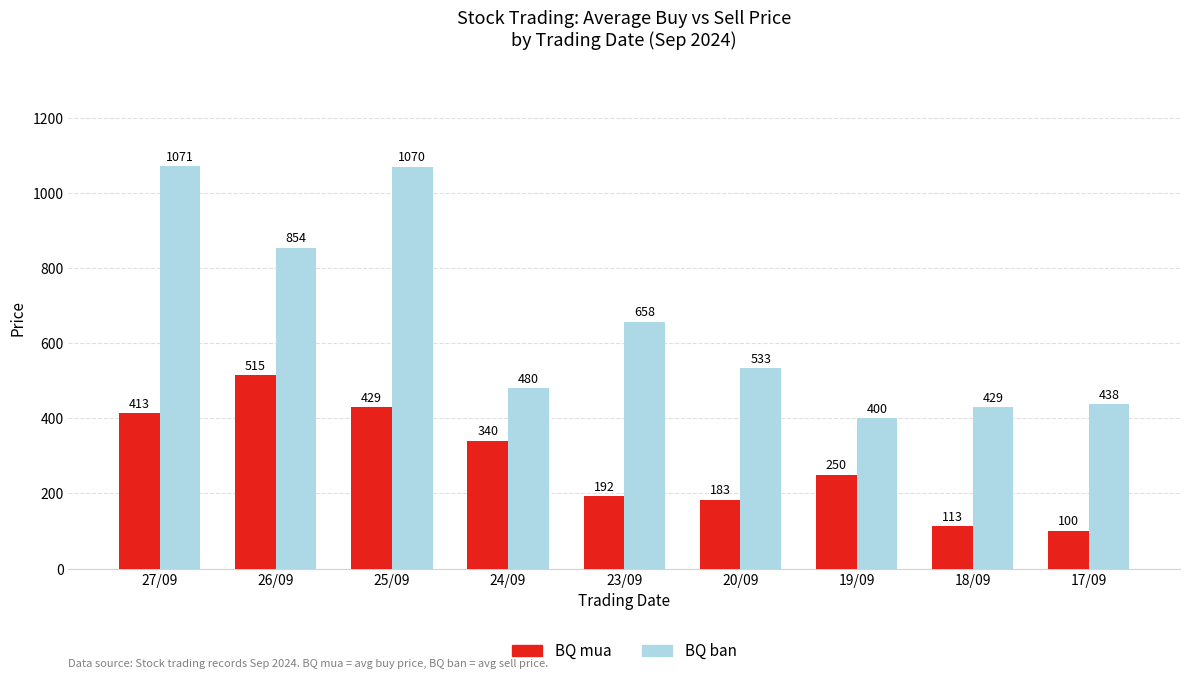

Rank the series at 27/09 from lowest to highest value.

BQ mua, BQ ban